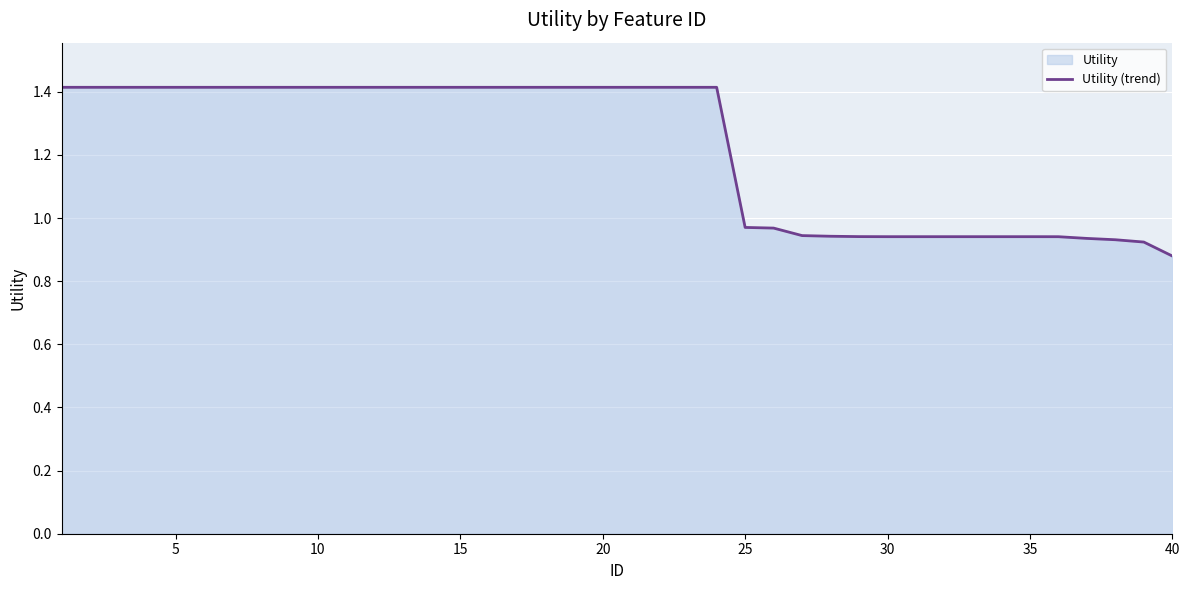

Reading left to right, transcribe all the data shown in this chart.

1.4	1.4	1.4	1.4	1.4	1.4	1.4	1.4	1.4	1.4	1.4	1.4	1.4	1.4	1.4	1.4	1.4	1.4	1.4	1.4	1.4	1.4	1.4	1.4	1.0	1.0	0.9	0.9	0.9	0.9	0.9	0.9	0.9	0.9	0.9	0.9	0.9	0.9	0.9	0.9